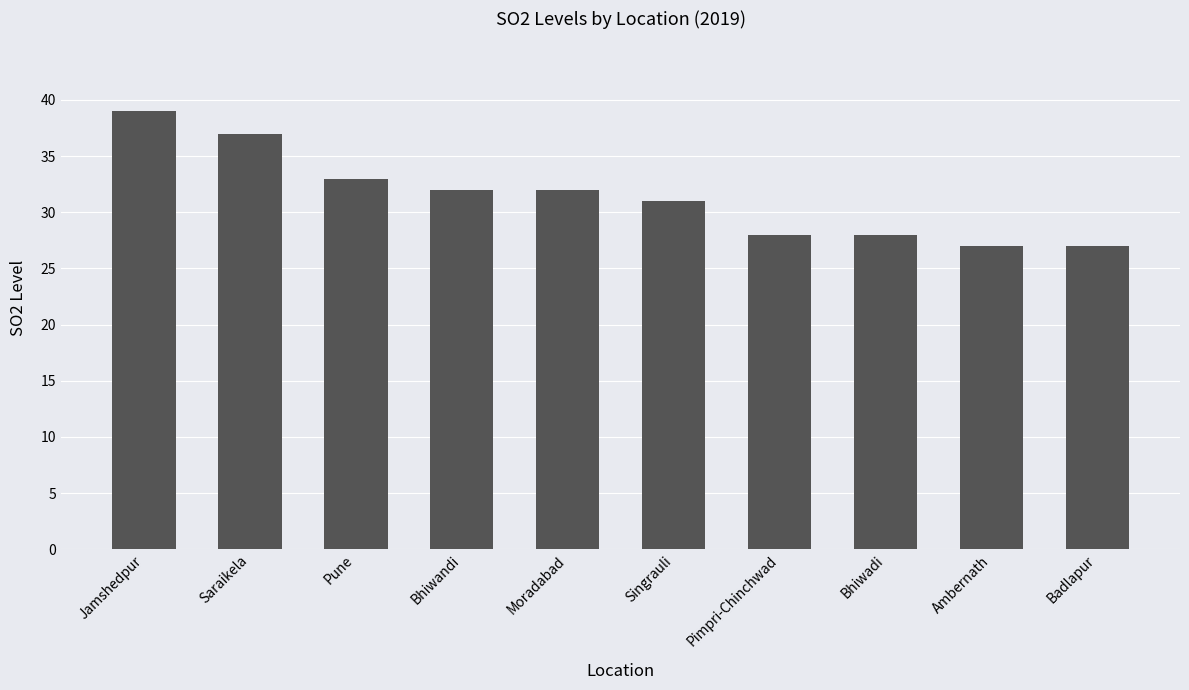

At which label is the value closest to 33?

Pune